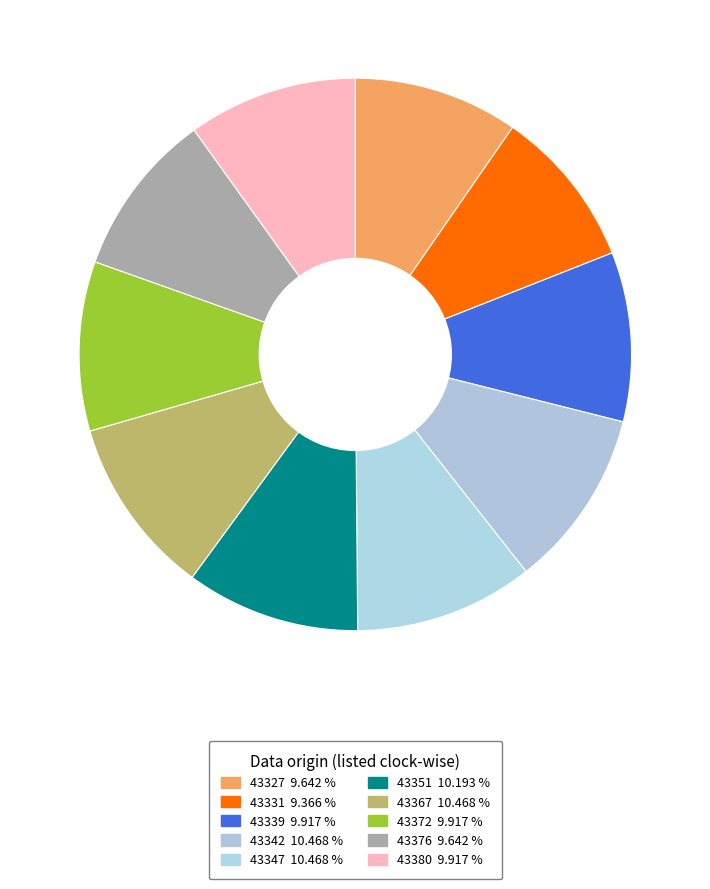

To the nearest percent, what is the average slice percentage?

10%